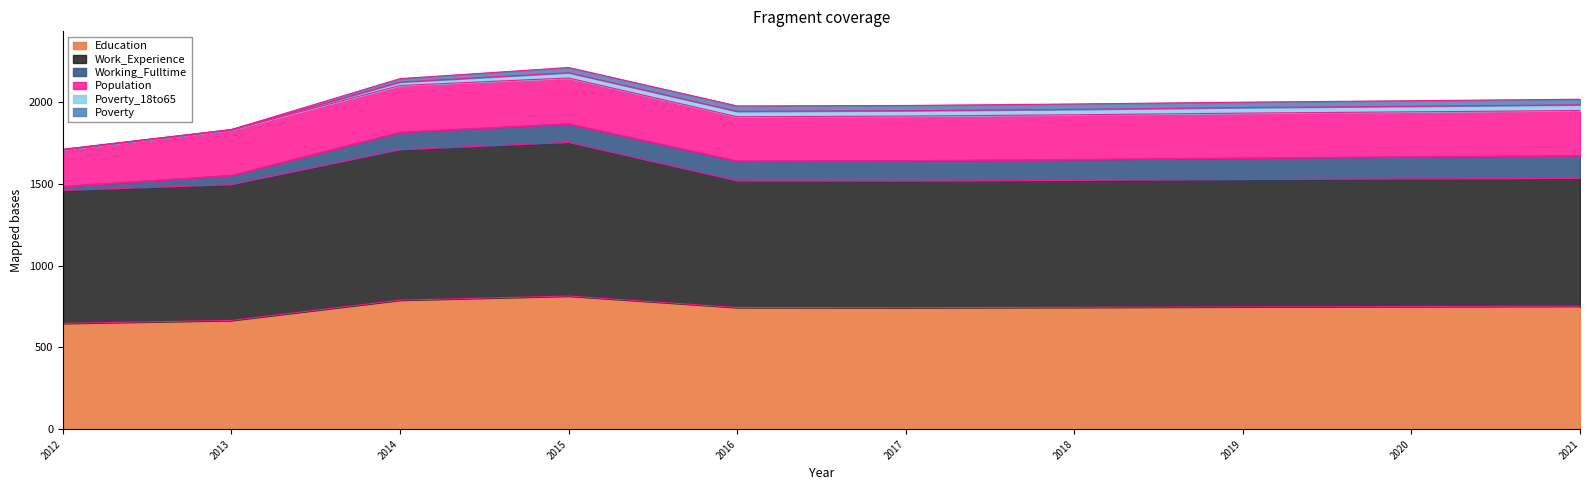

Where is the first local minimum for Poverty?

2017